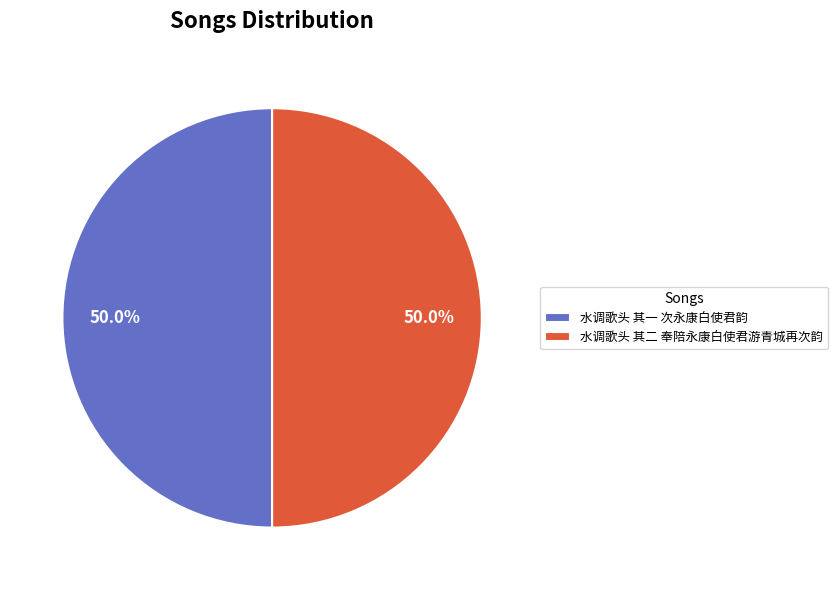

Count the number of slices in the pie.

2